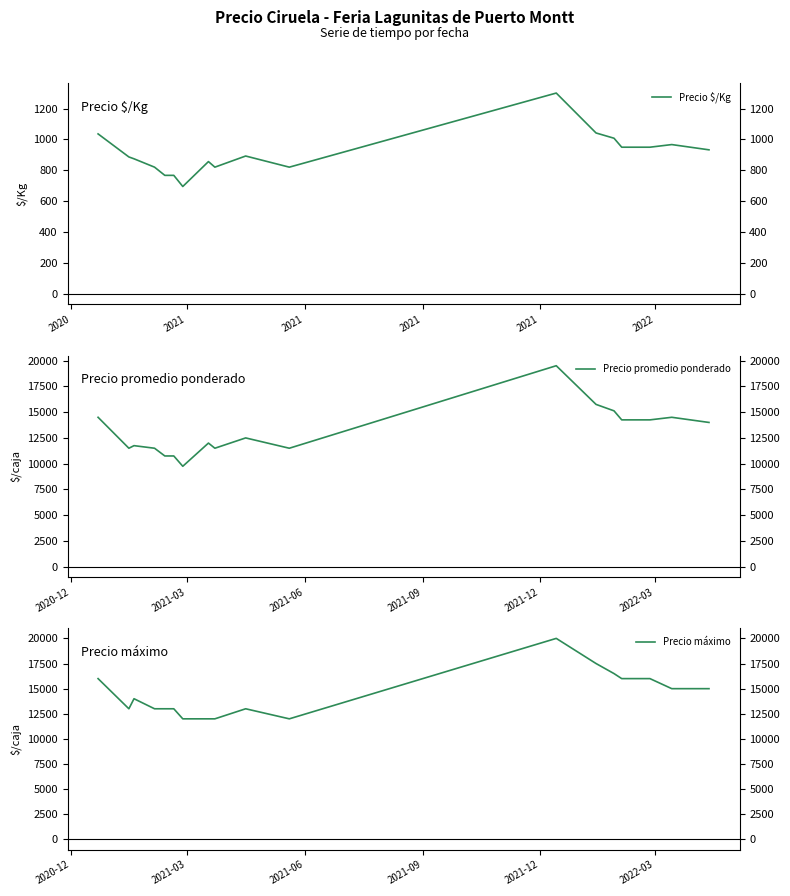

What is the difference between the second highest and minimum values in the Precio $/Kg series?

346